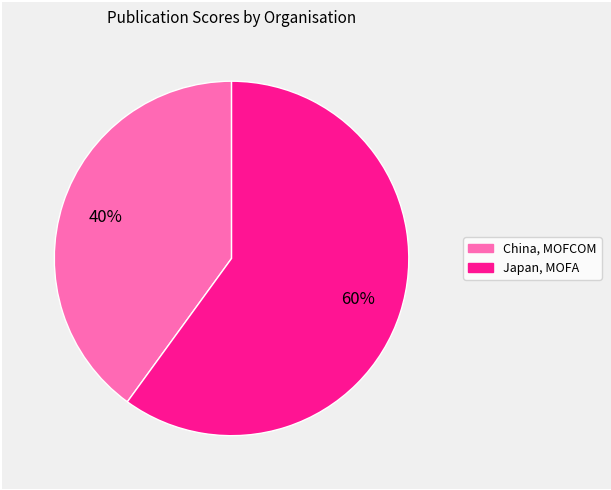

To the nearest percent, what is the average slice percentage?

50%